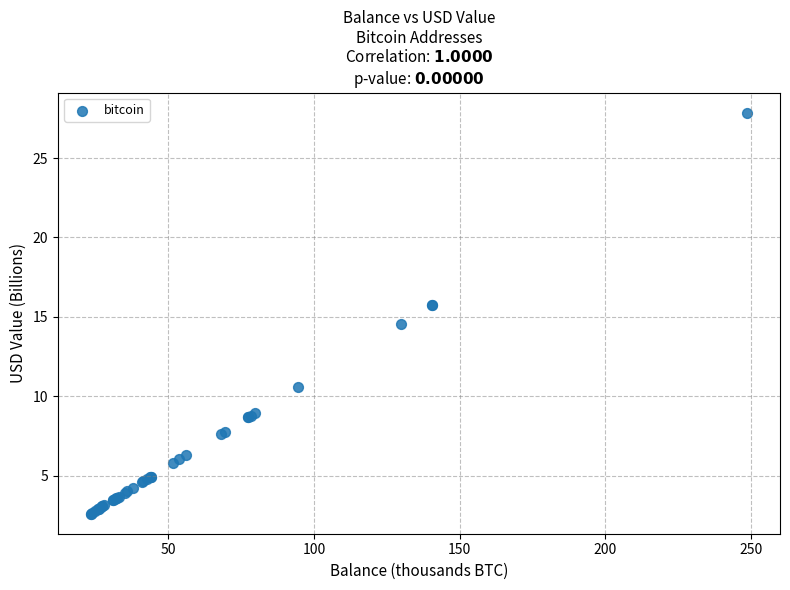

What Y value in the scatter plot is closest to 15?

14.6